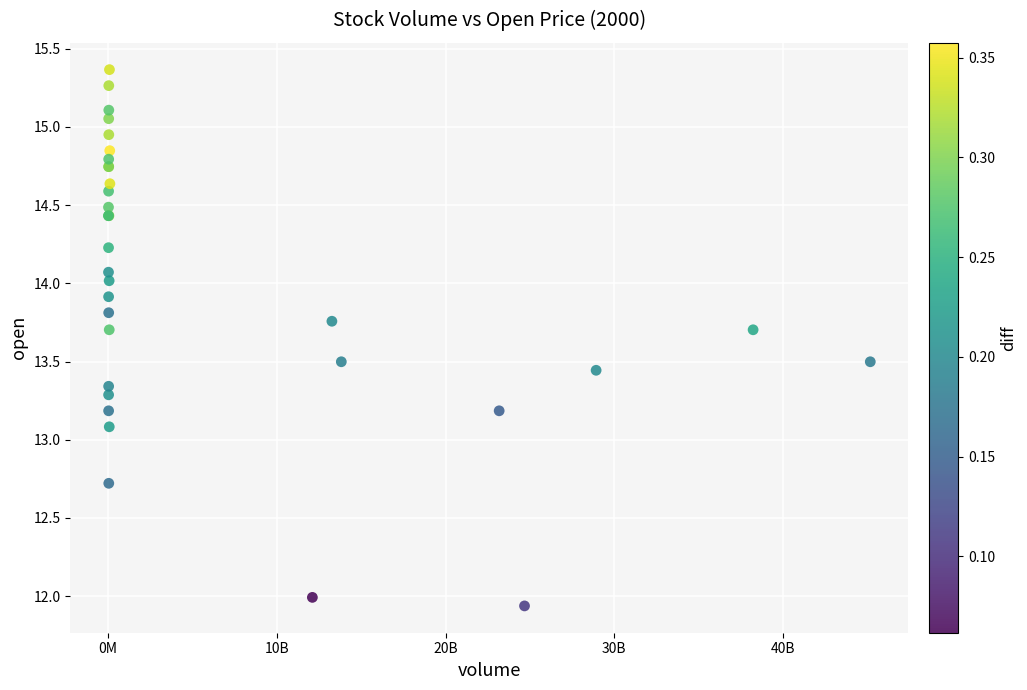

What Y value in the scatter plot is closest to 13?

13.1